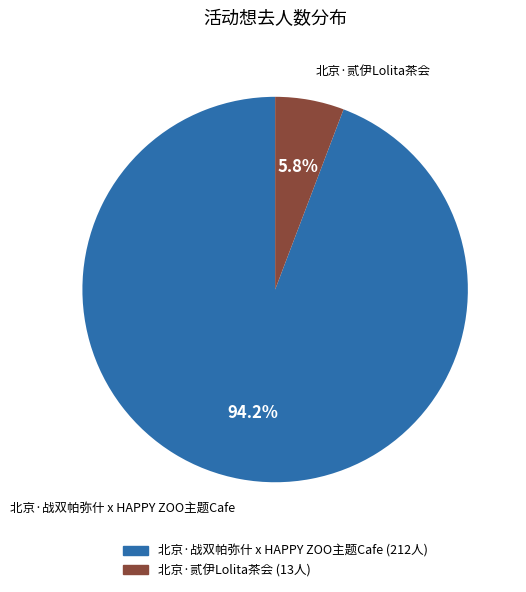

How many slices are in this pie chart?

2